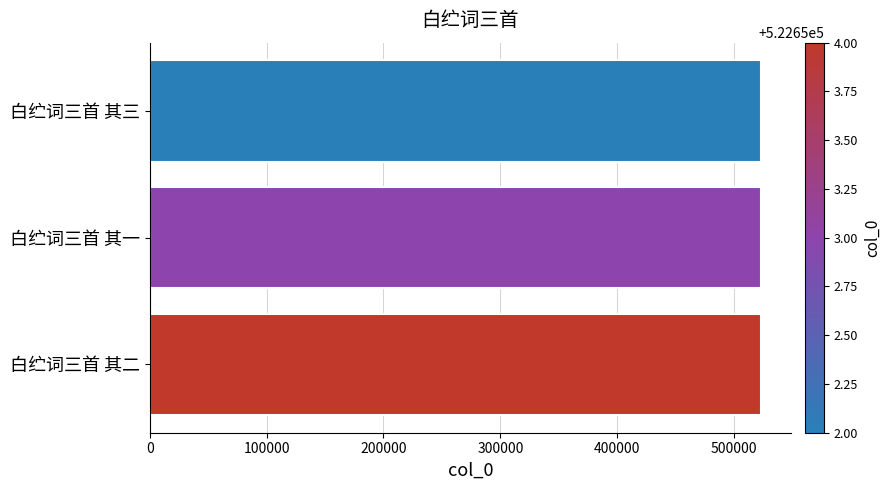

How many bars are there in total?

3